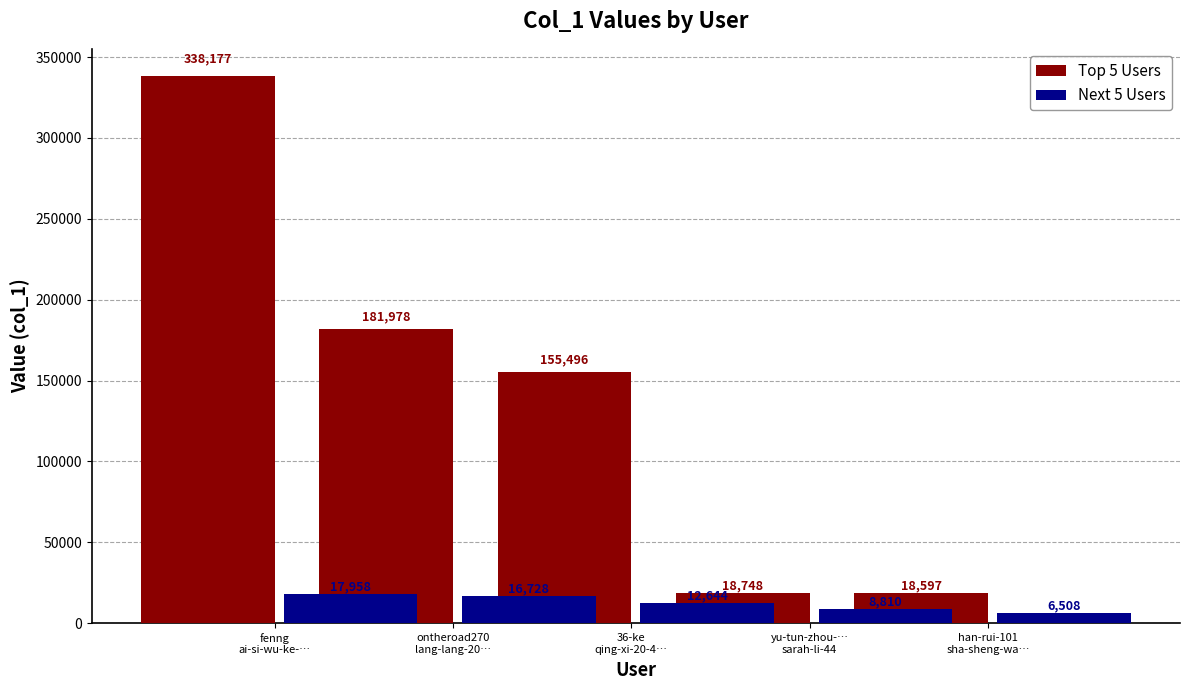

At how many categories does at least one series exceed 36235?

3